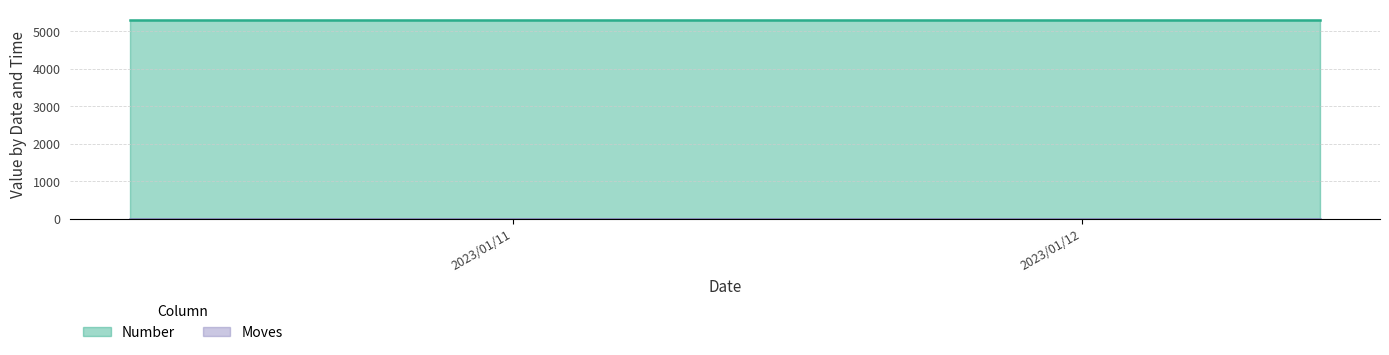

Reading right to left, what are all the values shown in this chart?

Number: 5316	5316	5316	5316	5316	5316
Moves: 0	0	0	0	0	0